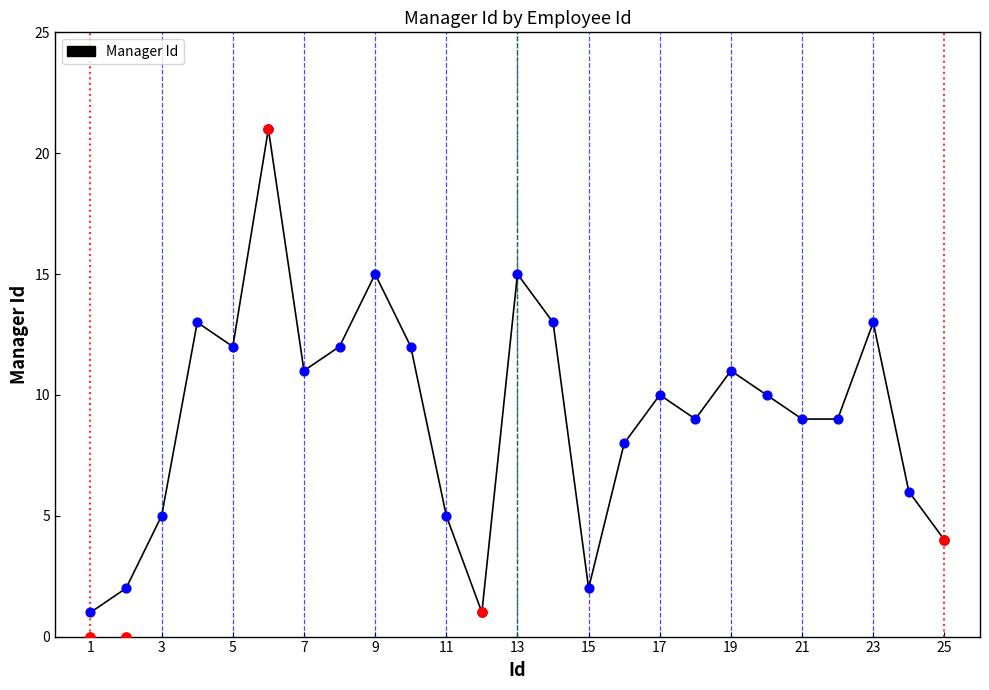

Which has a higher value, 15 or 20?

20